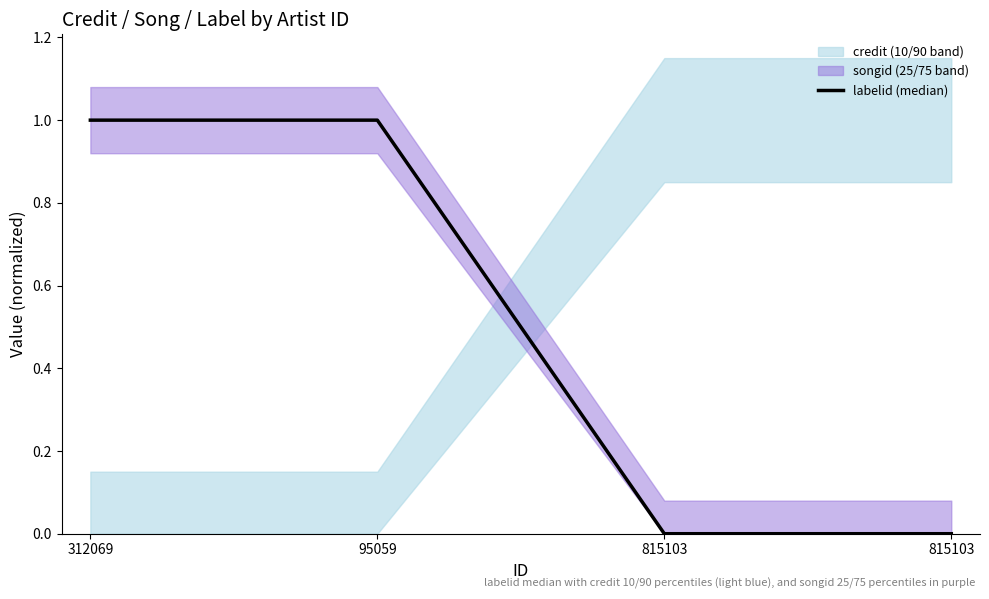

How many positive values are there?

2